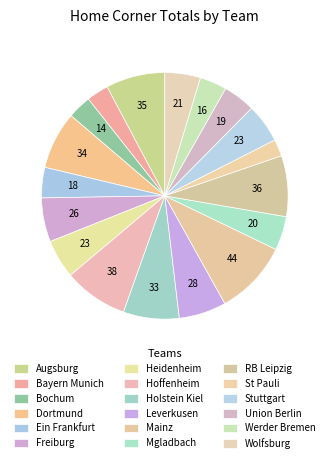

How many segments does this pie chart have?

18